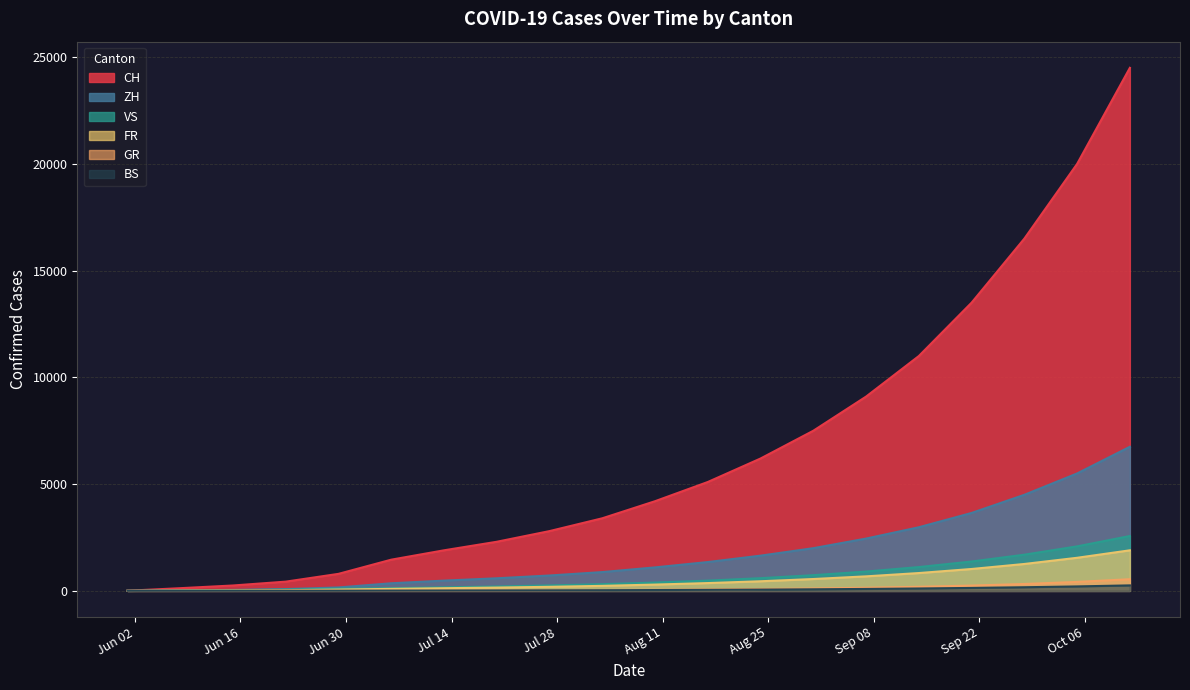

Which series has the largest range (max minus min)?

CH